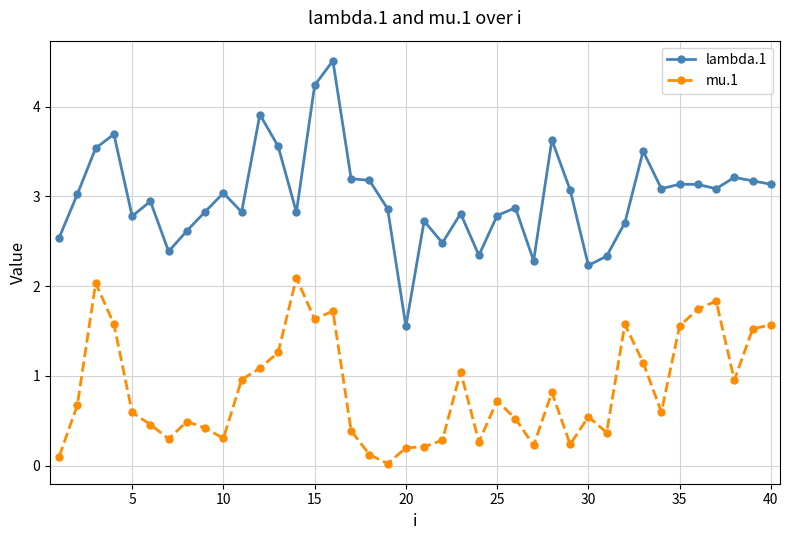

True or false: mu.1 has more than 2 points higher than both neighbors.

True